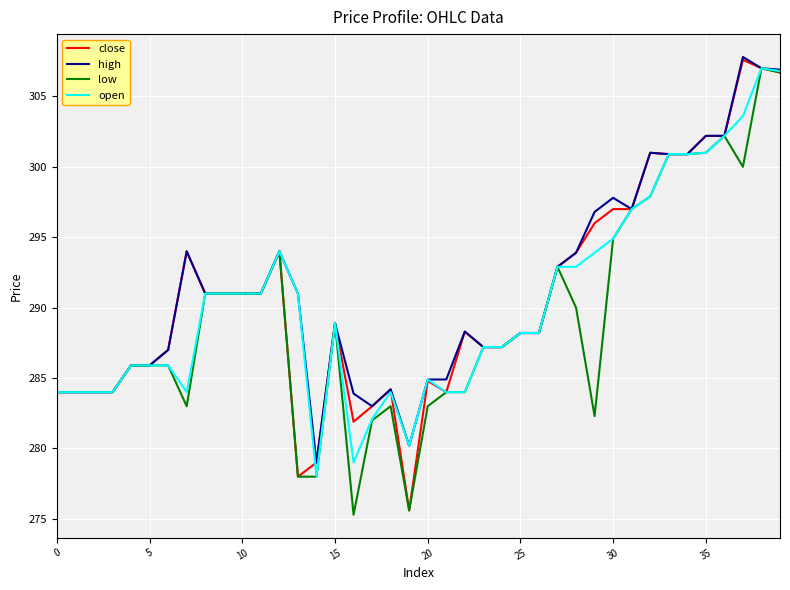

What is the lowest value of the high series?

279.0